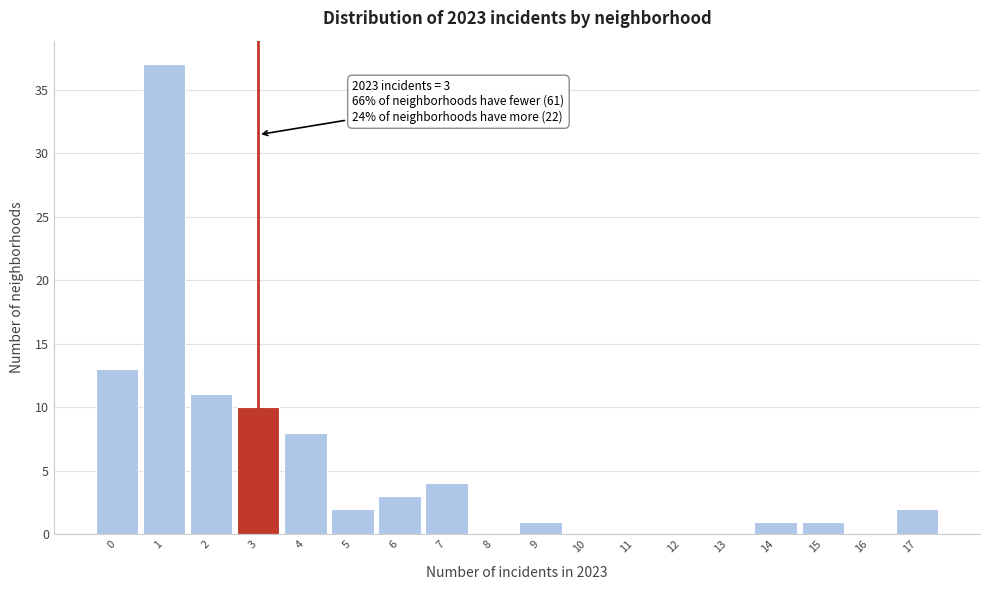

Reading left to right, list all the values displayed in this chart.

0=13	1=37	2=11	3=10	4=8	5=2	6=3	7=4	8=0	9=1	10=0	11=0	12=0	13=0	14=1	15=1	16=0	17=2